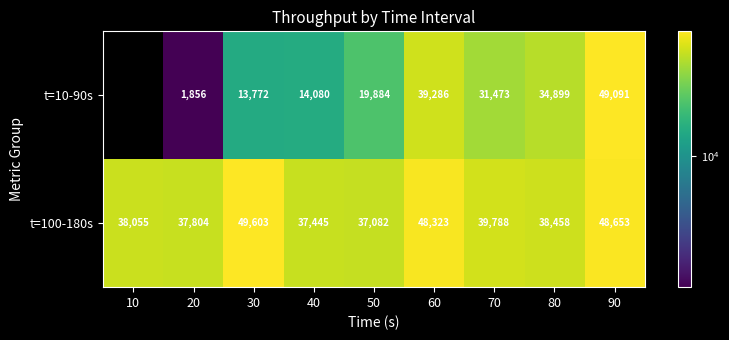

At which label does t=100-180s first exceed 38458?

30